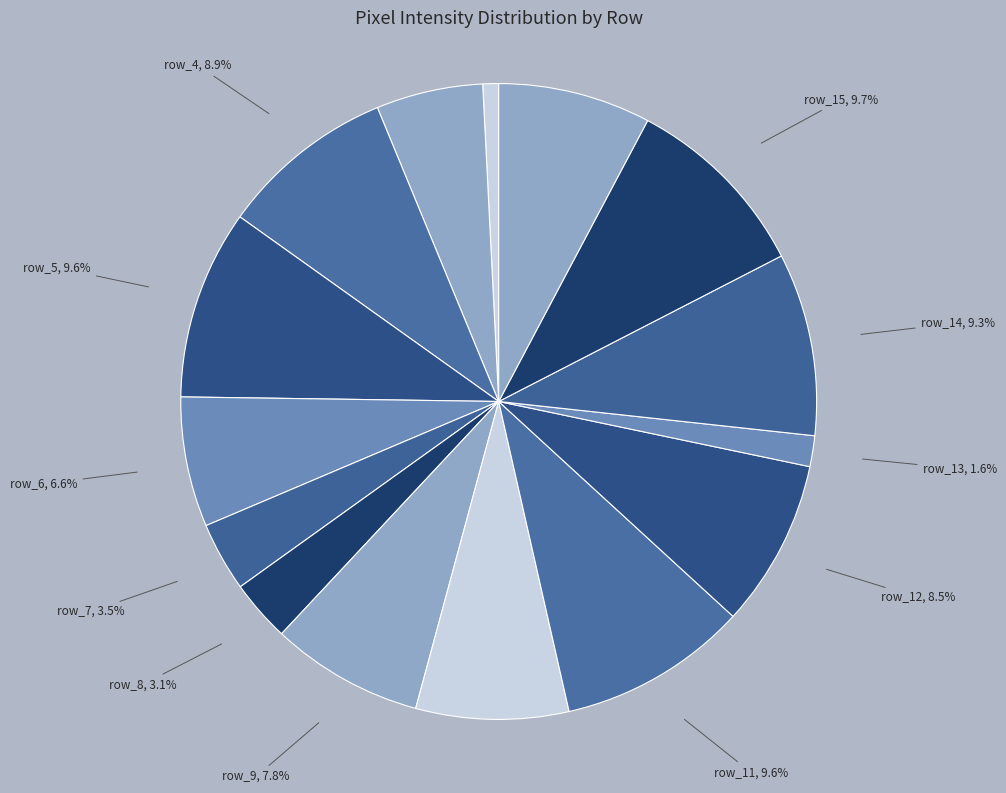

What is the smallest slice in the pie chart?

row_2